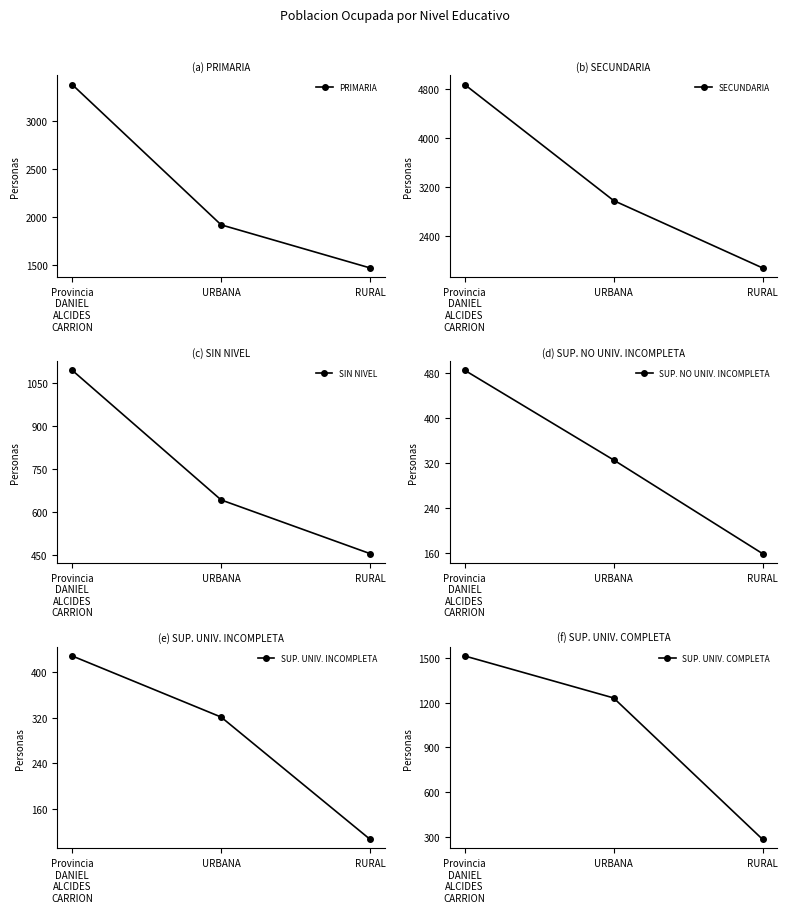

Is the value of PRIMARIA at URBANA greater than the value of SIN NIVEL at RURAL?

Yes